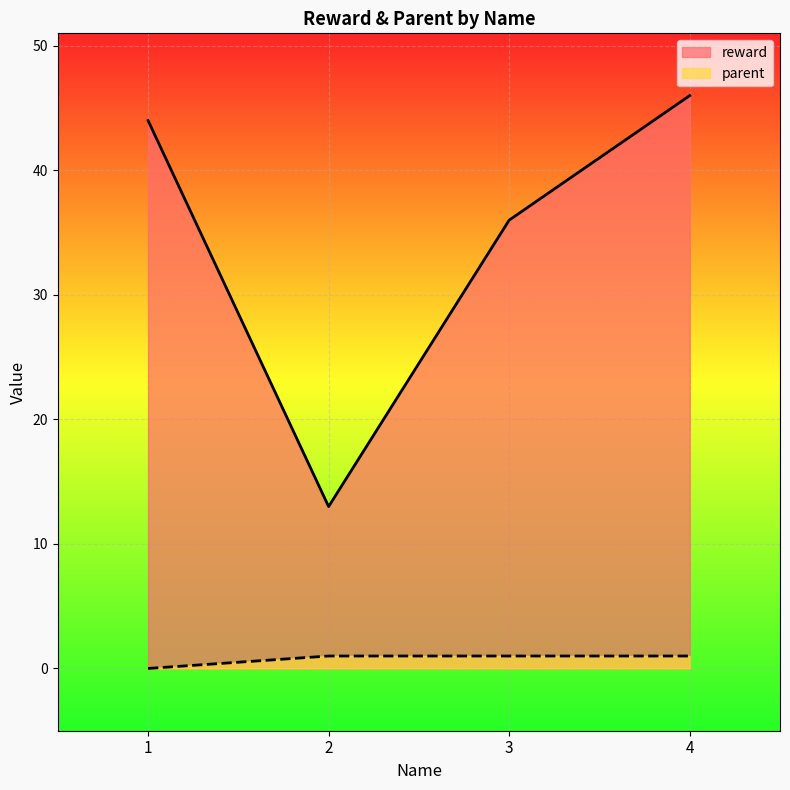

True or false: parent and reward cross at least once.

False